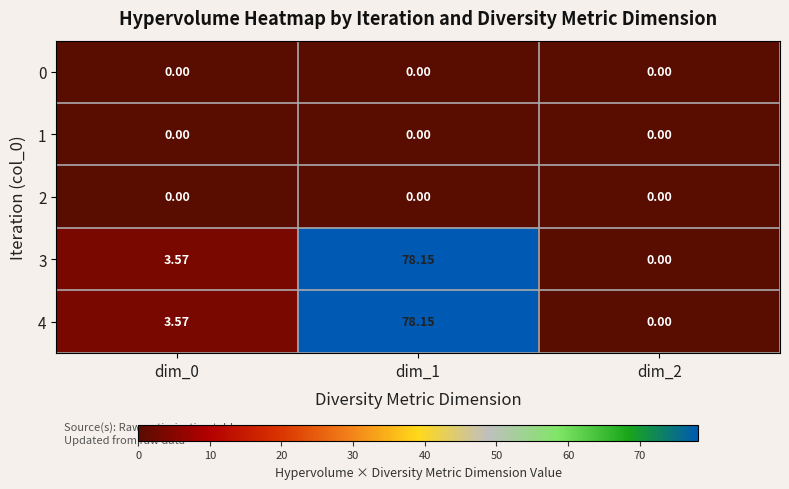

Is the value of 4 at dim_1 greater than the value of 3 at dim_0?

Yes